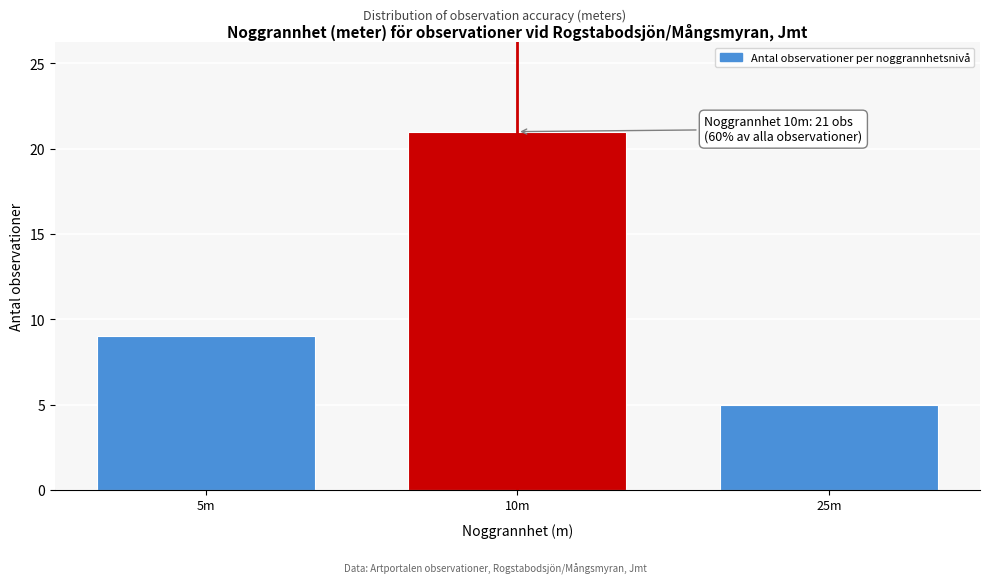

Reading left to right, list all the values displayed in this chart.

5m=9	10m=21	25m=5